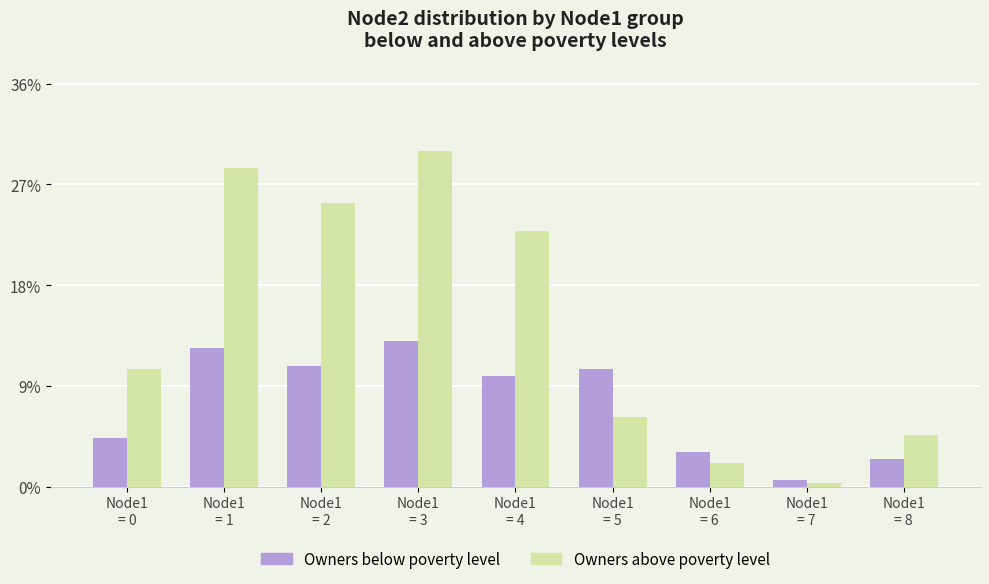

Which series has the largest total across all categories?

Owners above poverty level